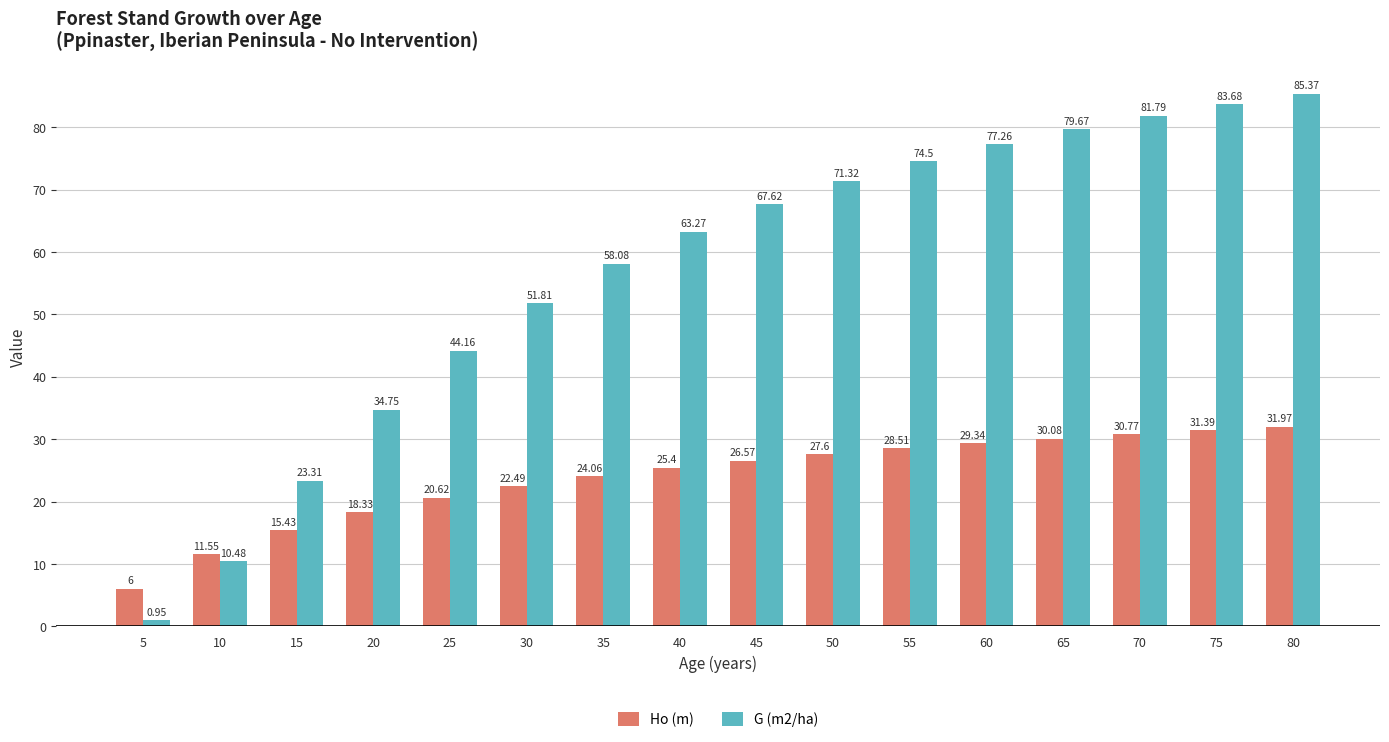

Which series has the widest spread of values?

G (m2/ha)